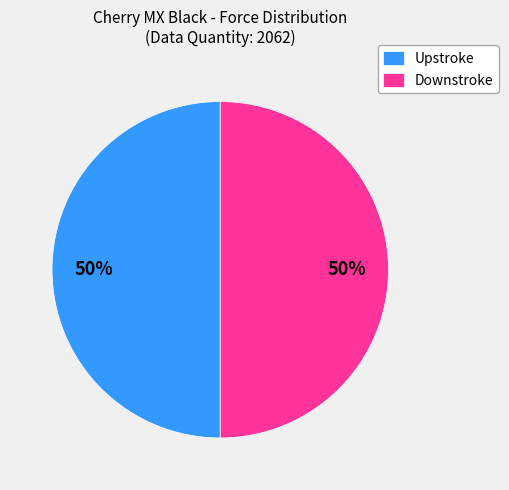

Do Downstroke and Upstroke together represent more than half of the pie?

Yes